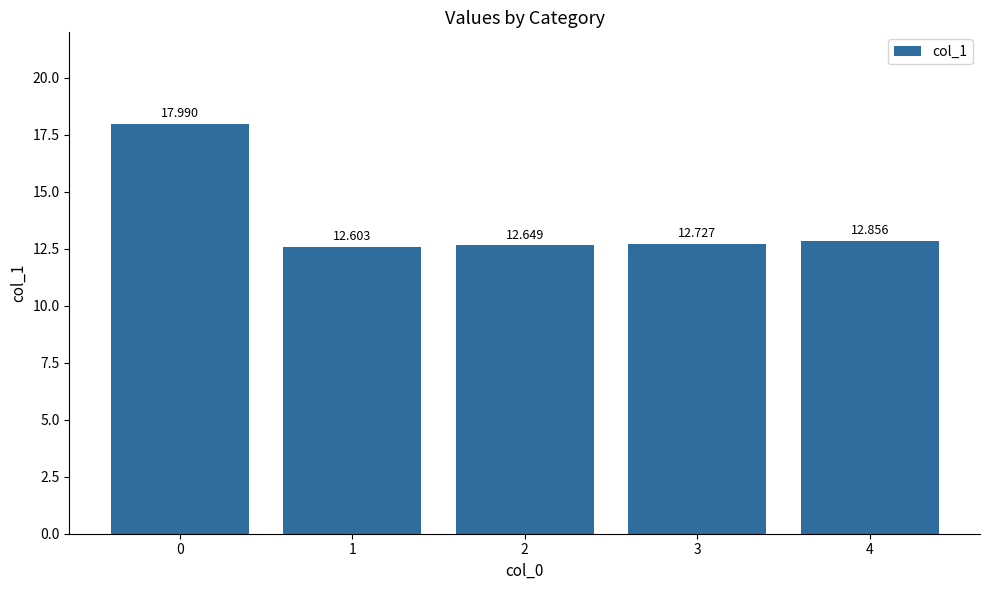

What is the change in value from 2 to 3?

+0.1